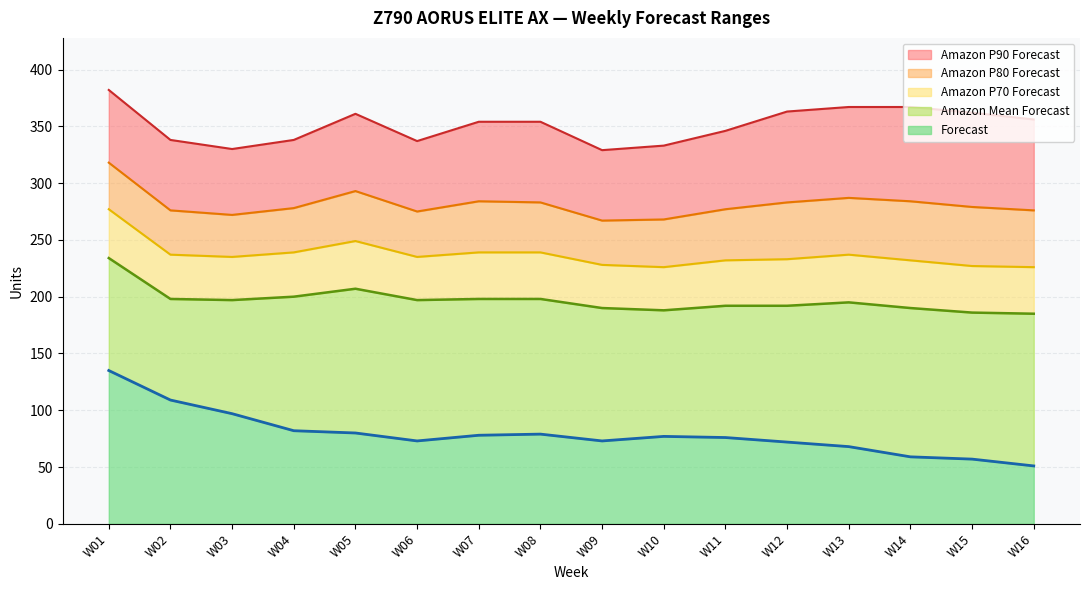

True or false: Amazon Mean Forecast has more than 2 interior local peaks.

False